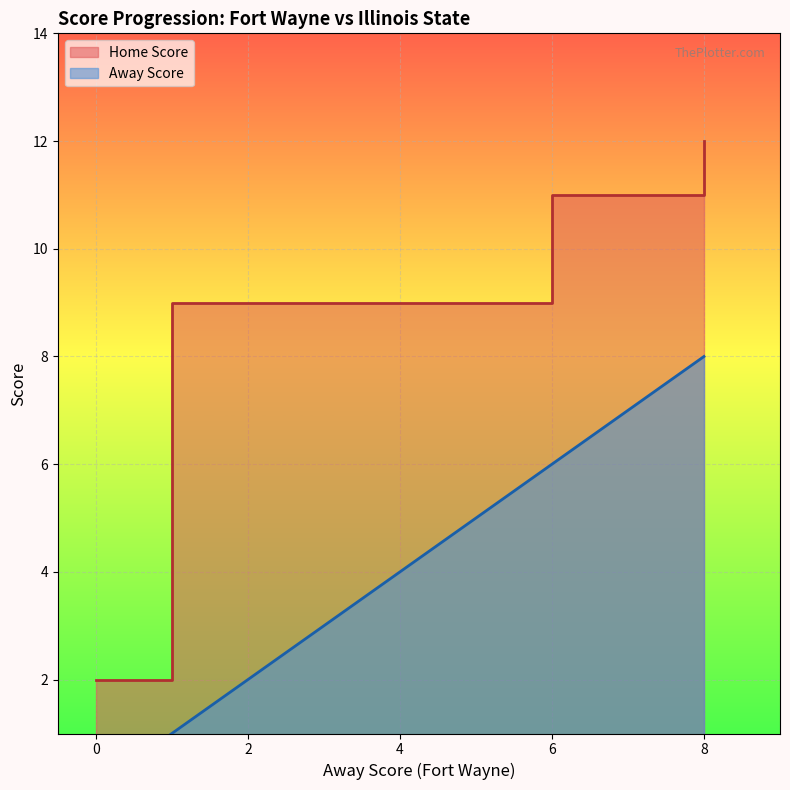

True or false: Home Score has more than 0 interior local peaks.

False